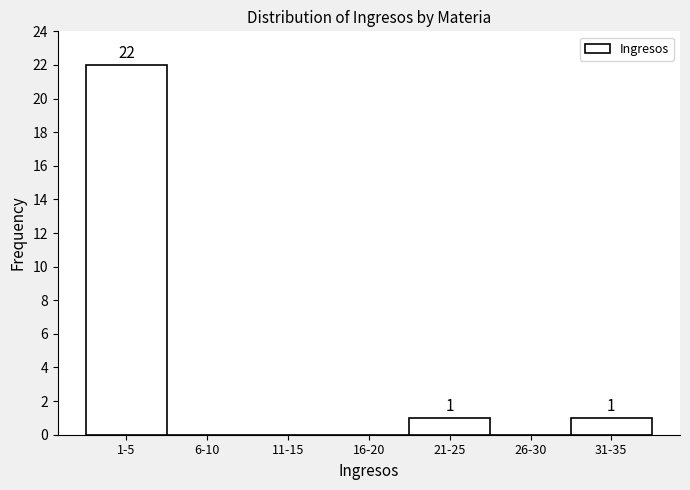

Reading left to right, list all the values displayed in this chart.

1-5=22	6-10=0	11-15=0	16-20=0	21-25=1	26-30=0	31-35=1